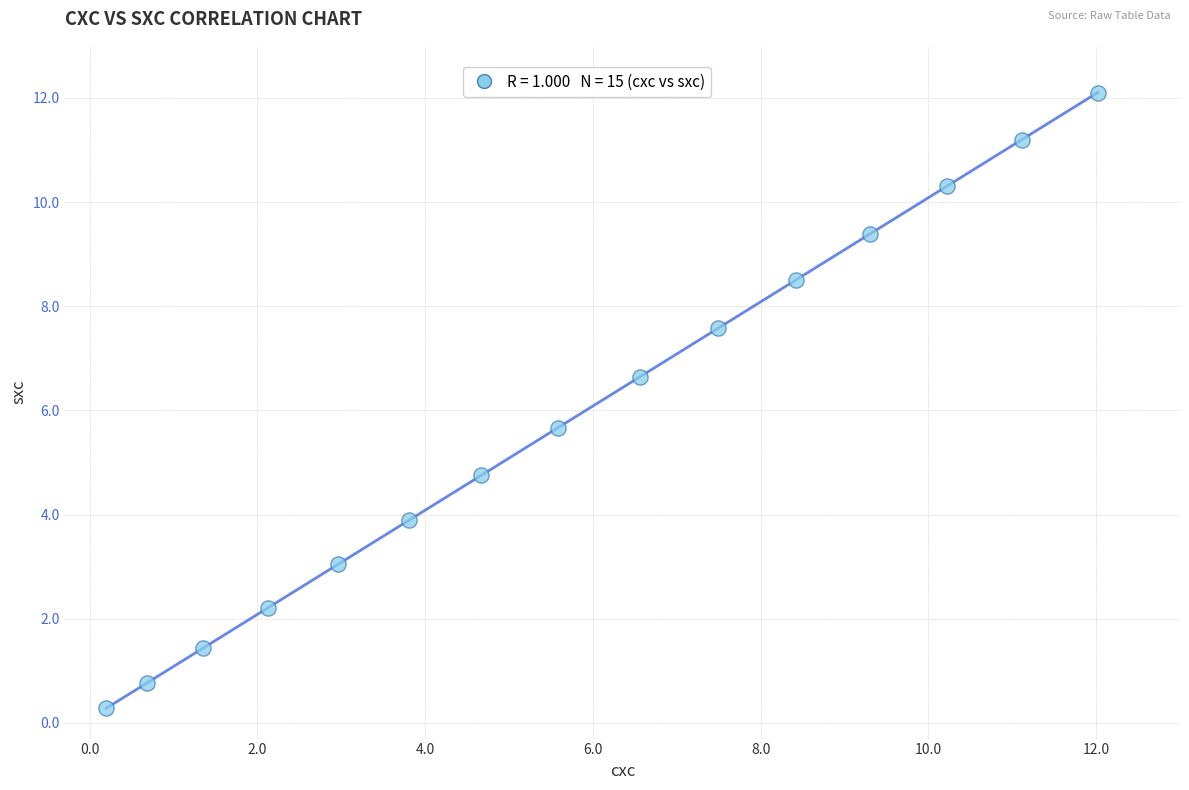

What is the range of X values (max minus min)?

11.8